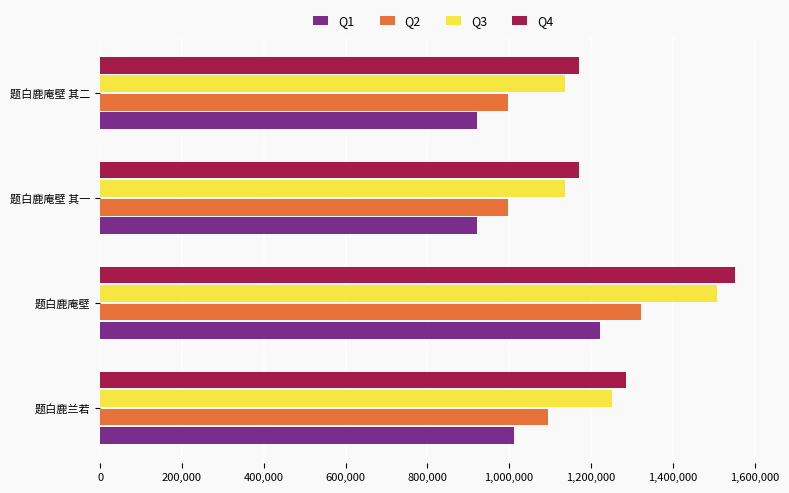

Is it true that Q2 equals 1095580.2 at 题白鹿兰若?

True